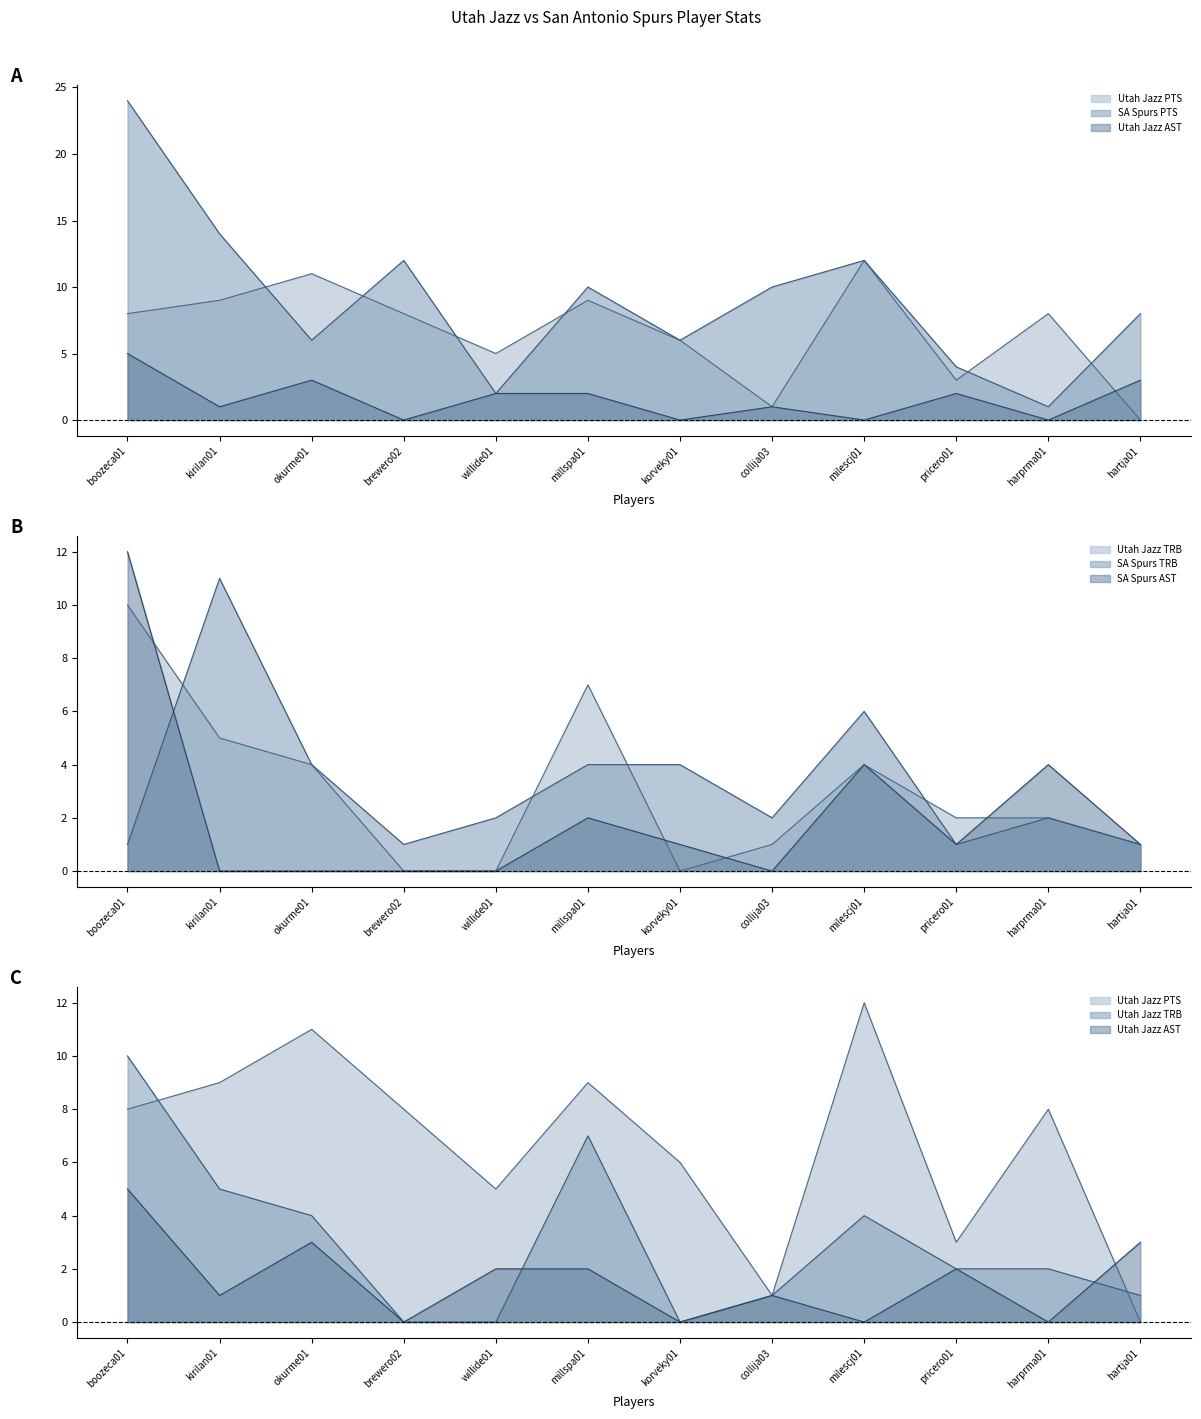

Is the value of SA Spurs AST at willide01 greater than the value of Utah Jazz AST at brewero02?

No